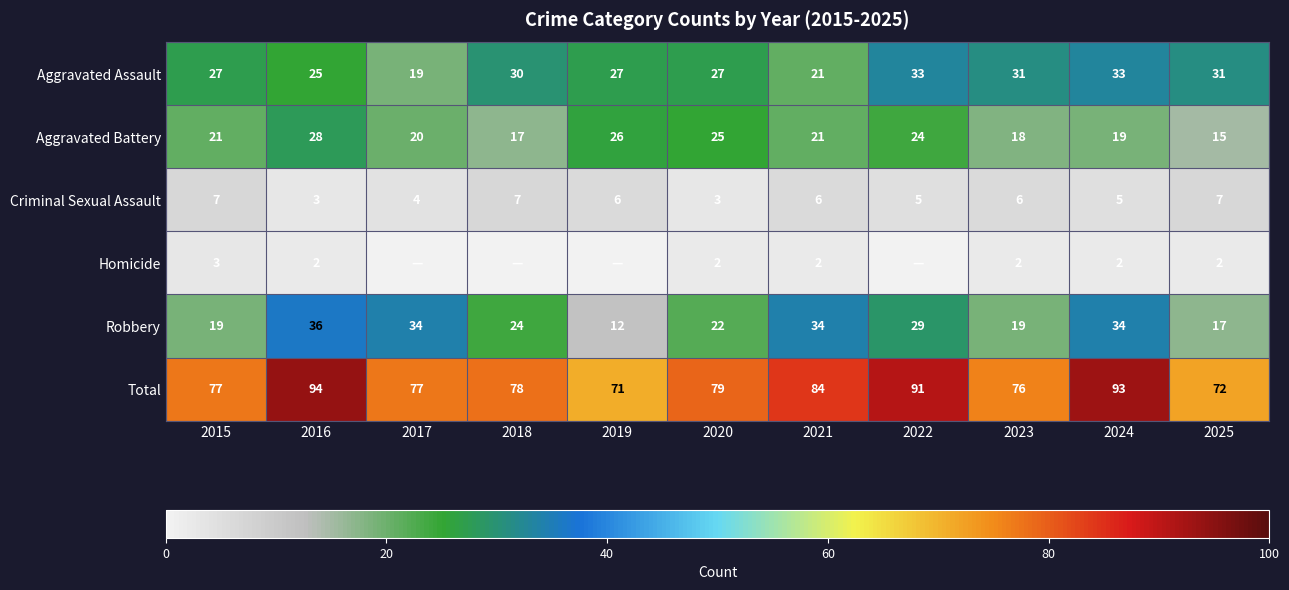

Rank the series at 2025 from highest to lowest value.

Total, Aggravated Assault, Robbery, Aggravated Battery, Criminal Sexual Assault, Homicide